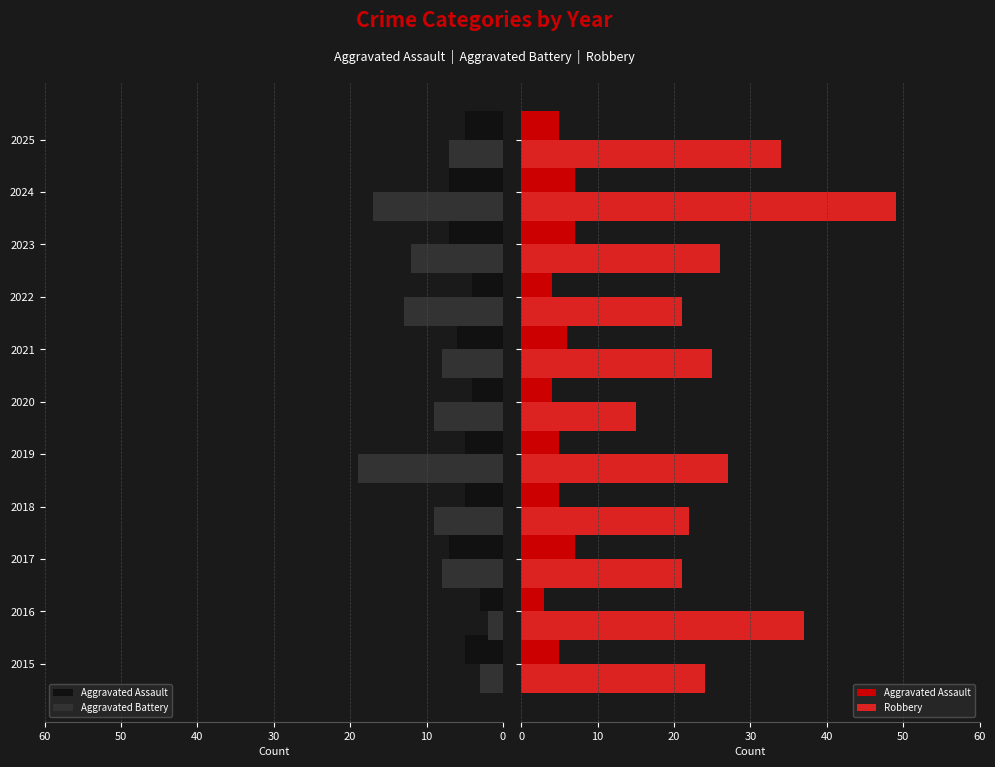

Is it true that Robbery equals 37 at 2018?

False